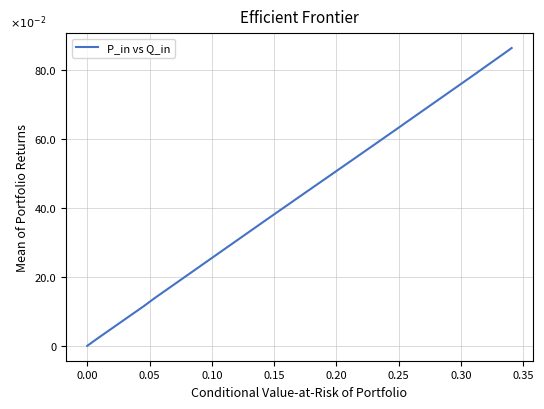

Is this an area chart (filled region under the line)?

No